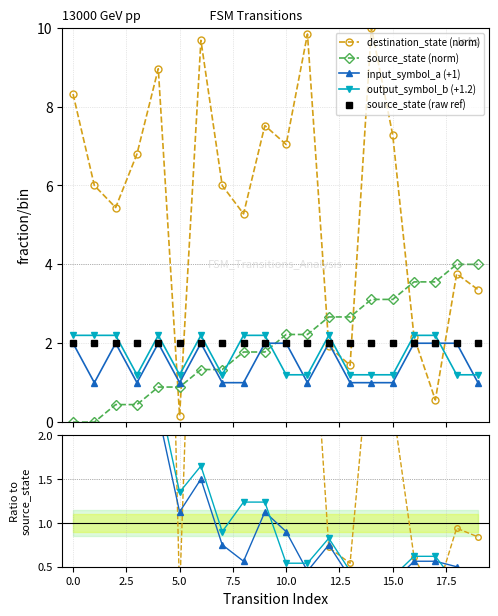

How many lines are shown in the chart?

4